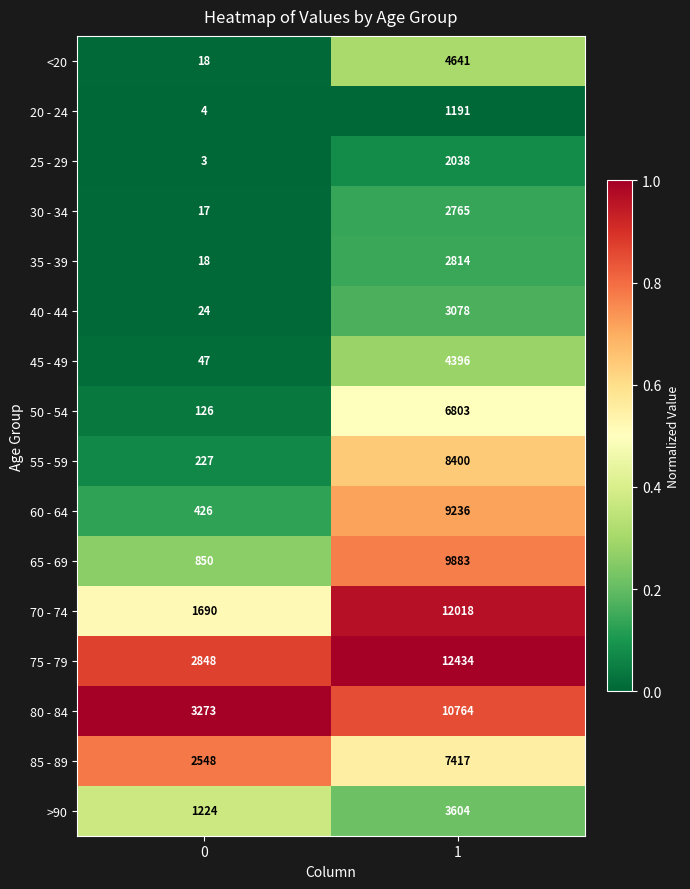

List the labels in order of 80 - 84 value, largest first.

1, 0